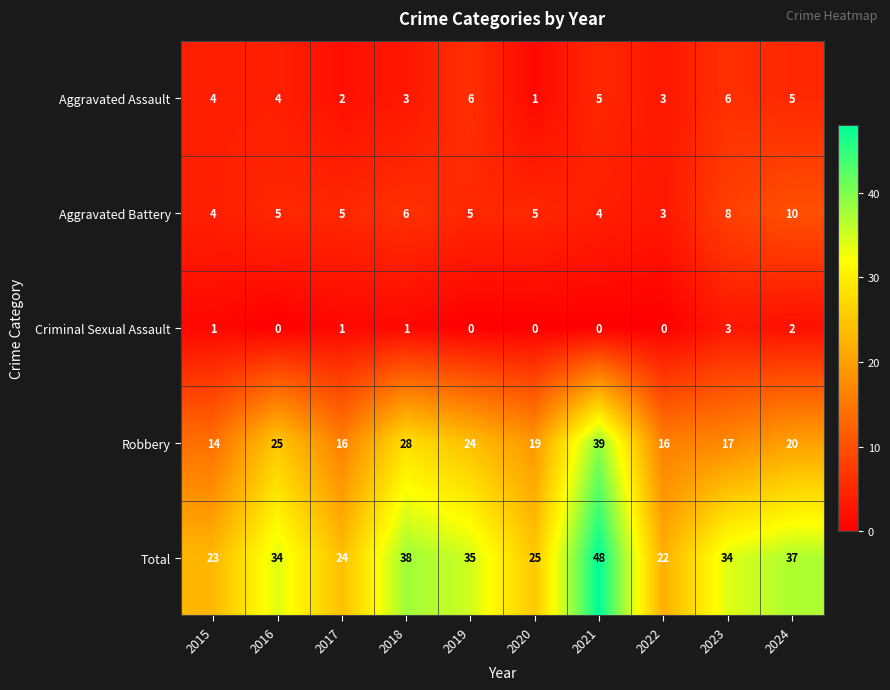

What is the difference between the maximum and second lowest values in the Aggravated Battery series?

6